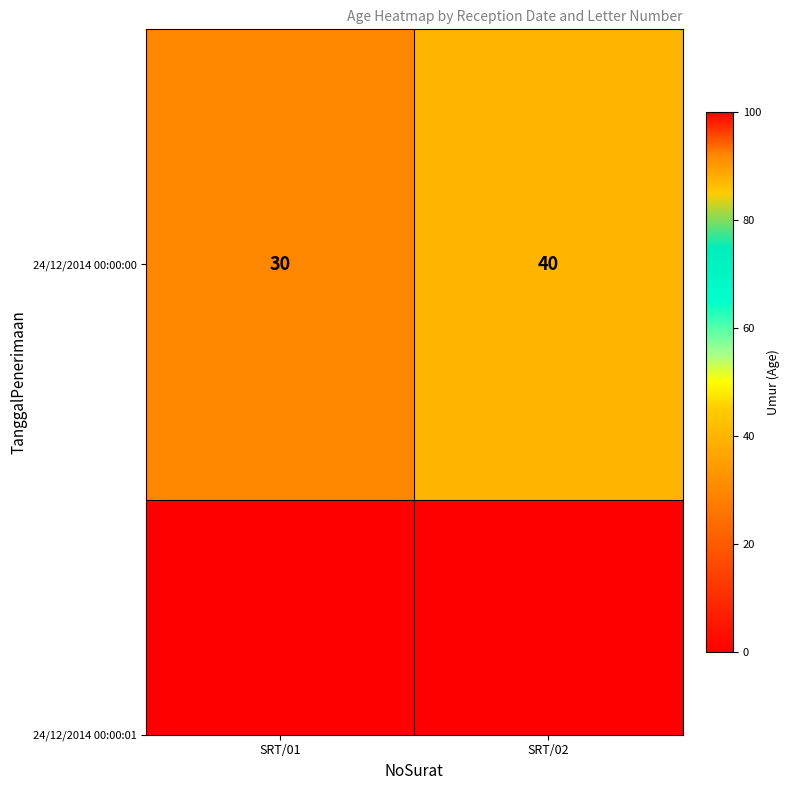

Is it true that the value at SRT/02 is 12?

False